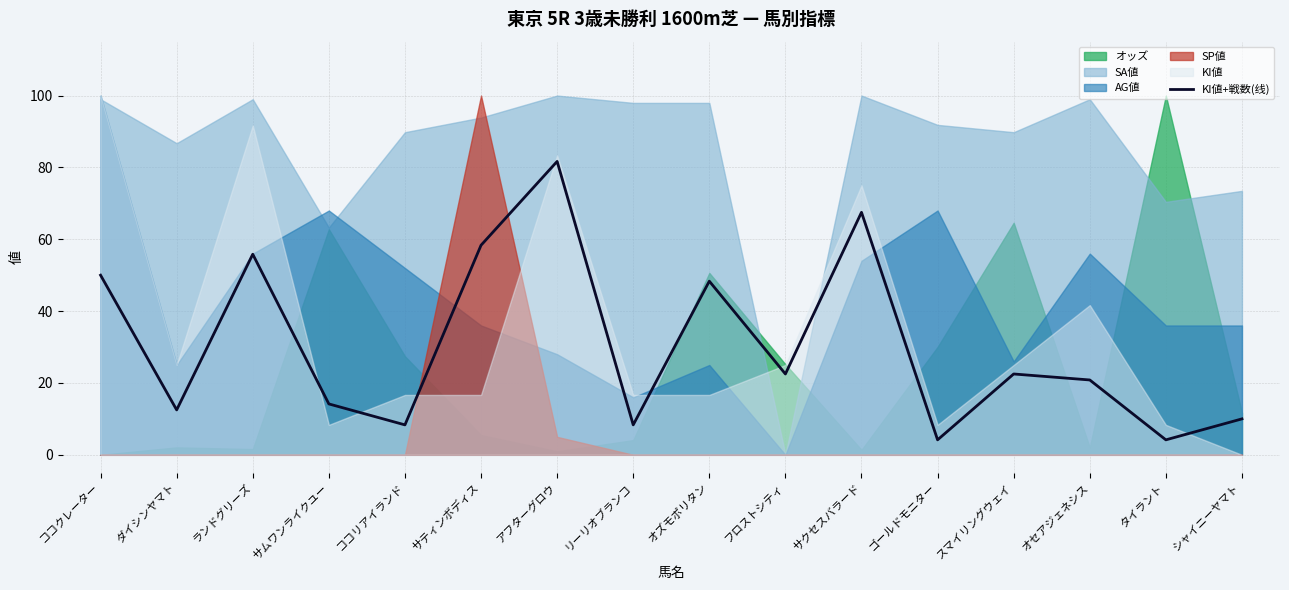

What is the lowest value of the KI値+戦数(线) series?

4.2